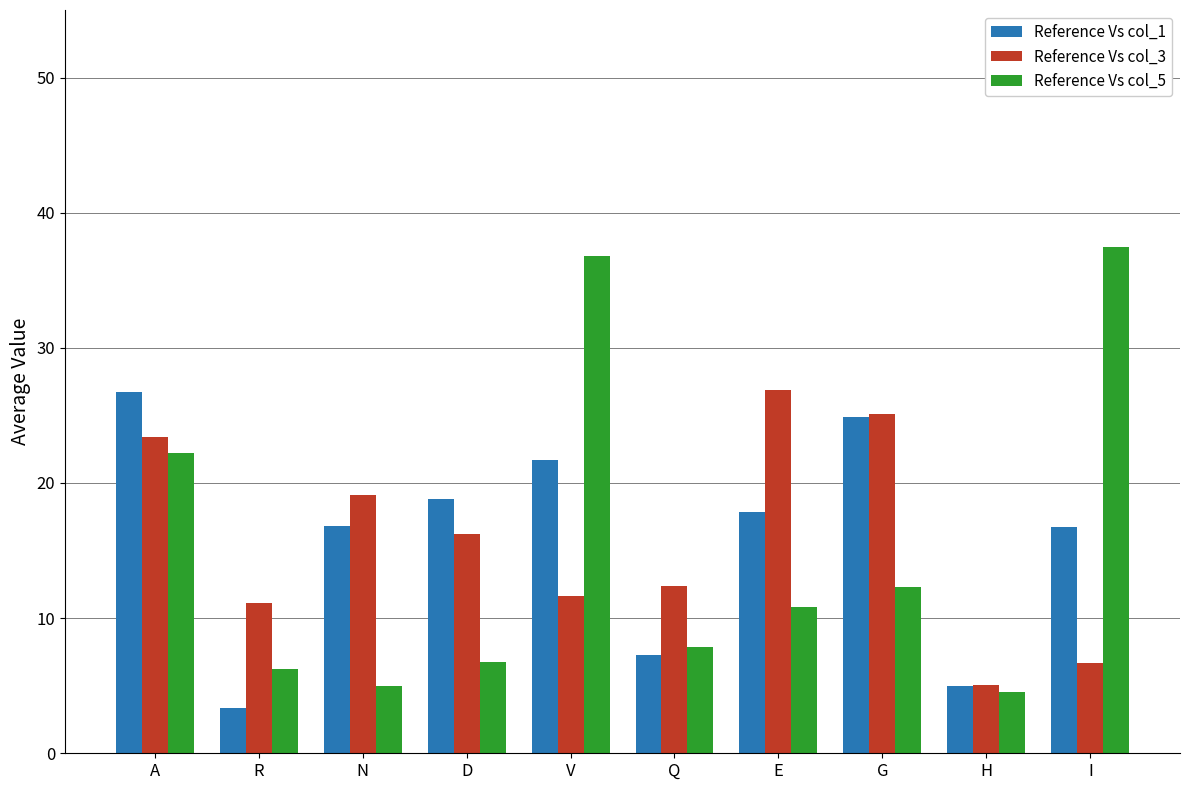

What is the total value across all series at I?

60.9